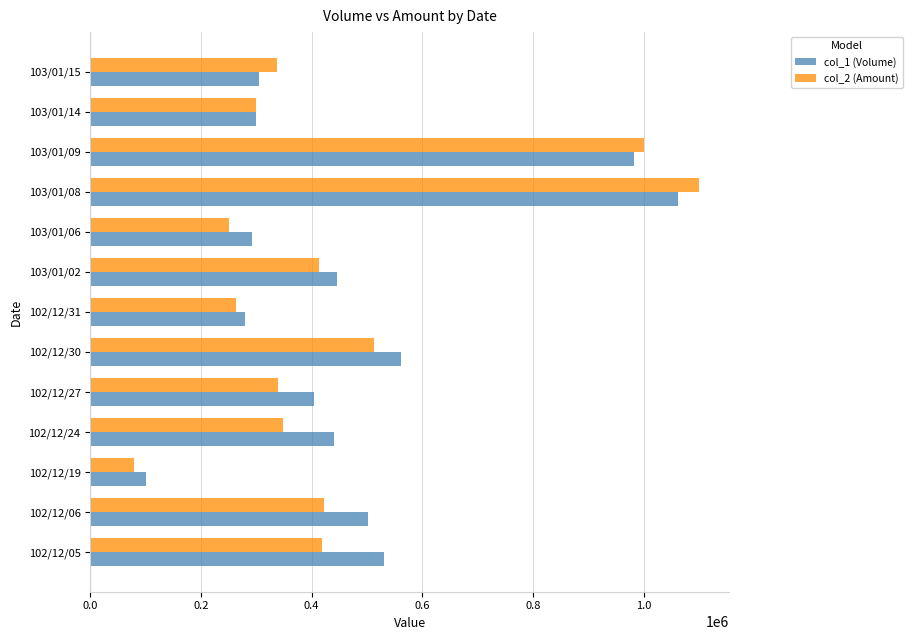

Which series has the widest spread of values?

col_2 (Amount)